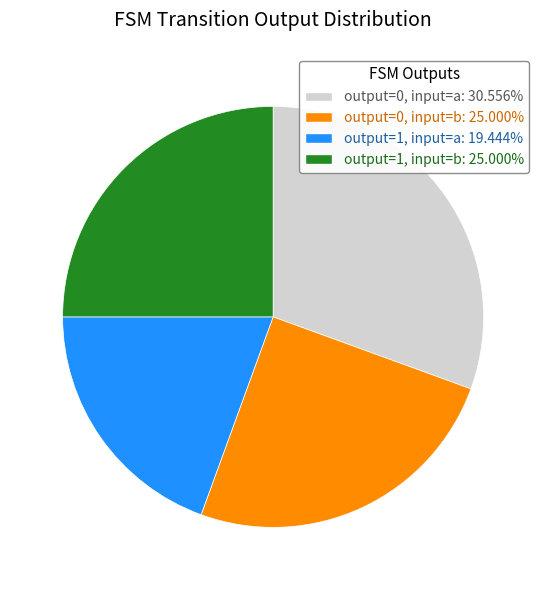

Does any single category account for the majority?

No